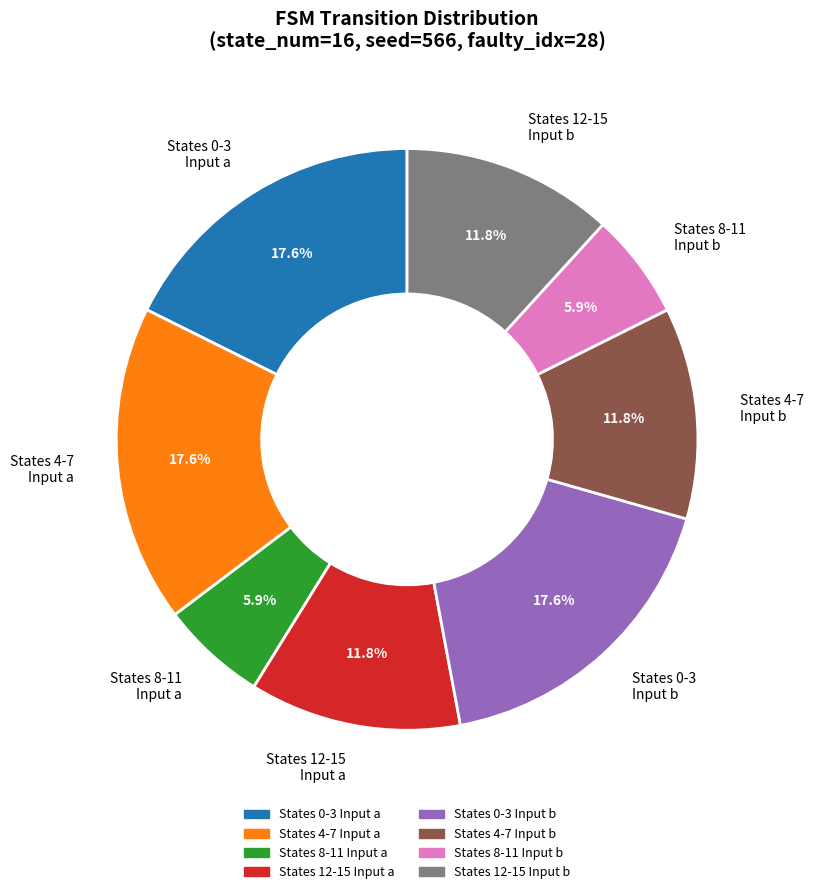

Does States 12-15 Input a represent more than half of the total?

No